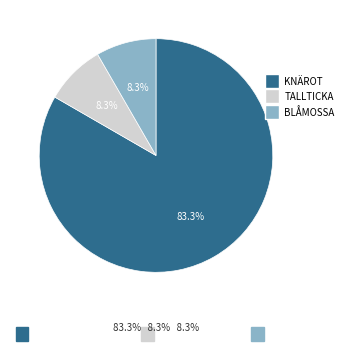

Is there any slice that represents more than half of the pie?

Yes